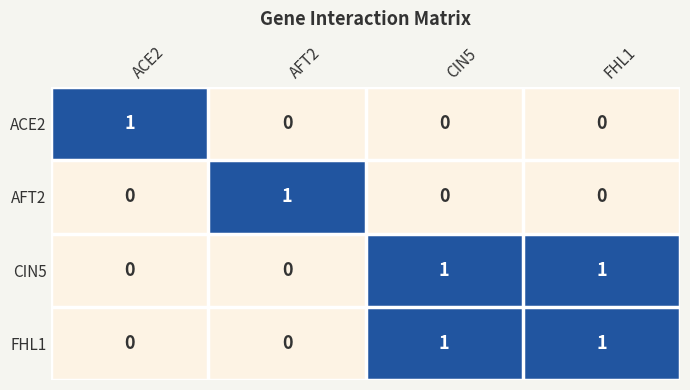

What is the spread (max minus min) of values at ACE2?

1